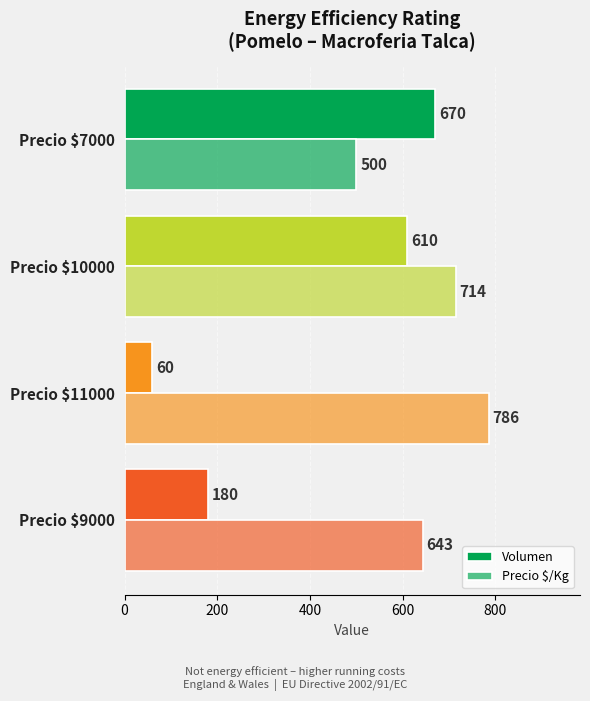

Which series has the largest total across all categories?

Precio $/Kg